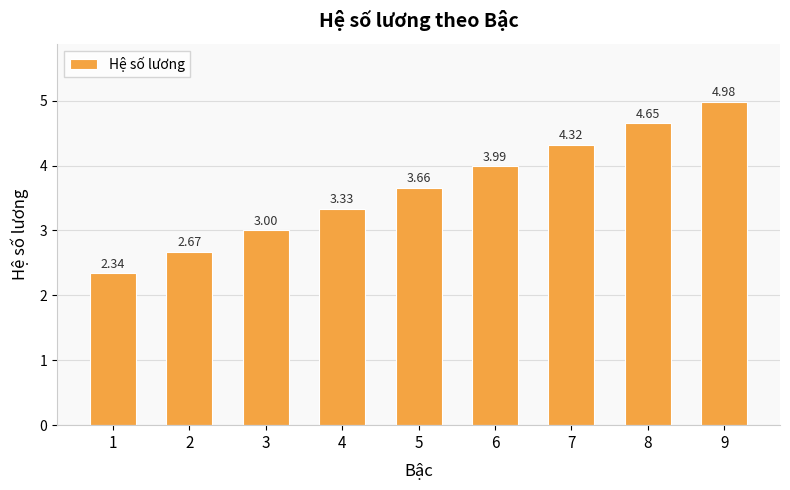

How many bars are there in total?

9